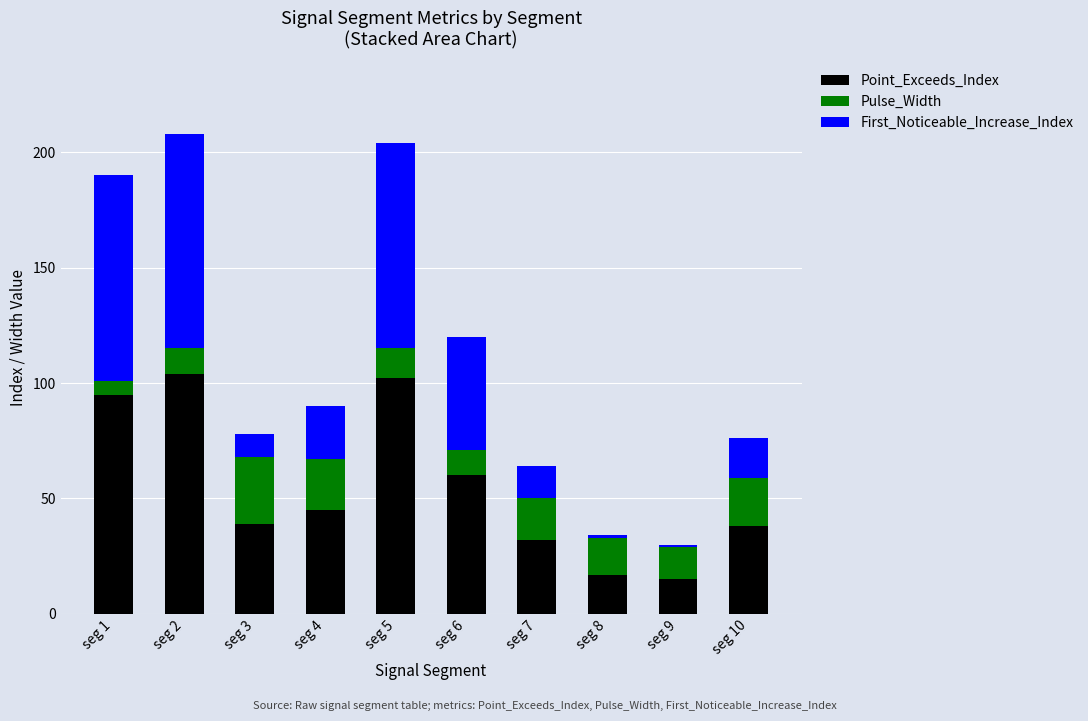

The Point_Exceeds_Index series shows 38 at seg 10. True or false?

True